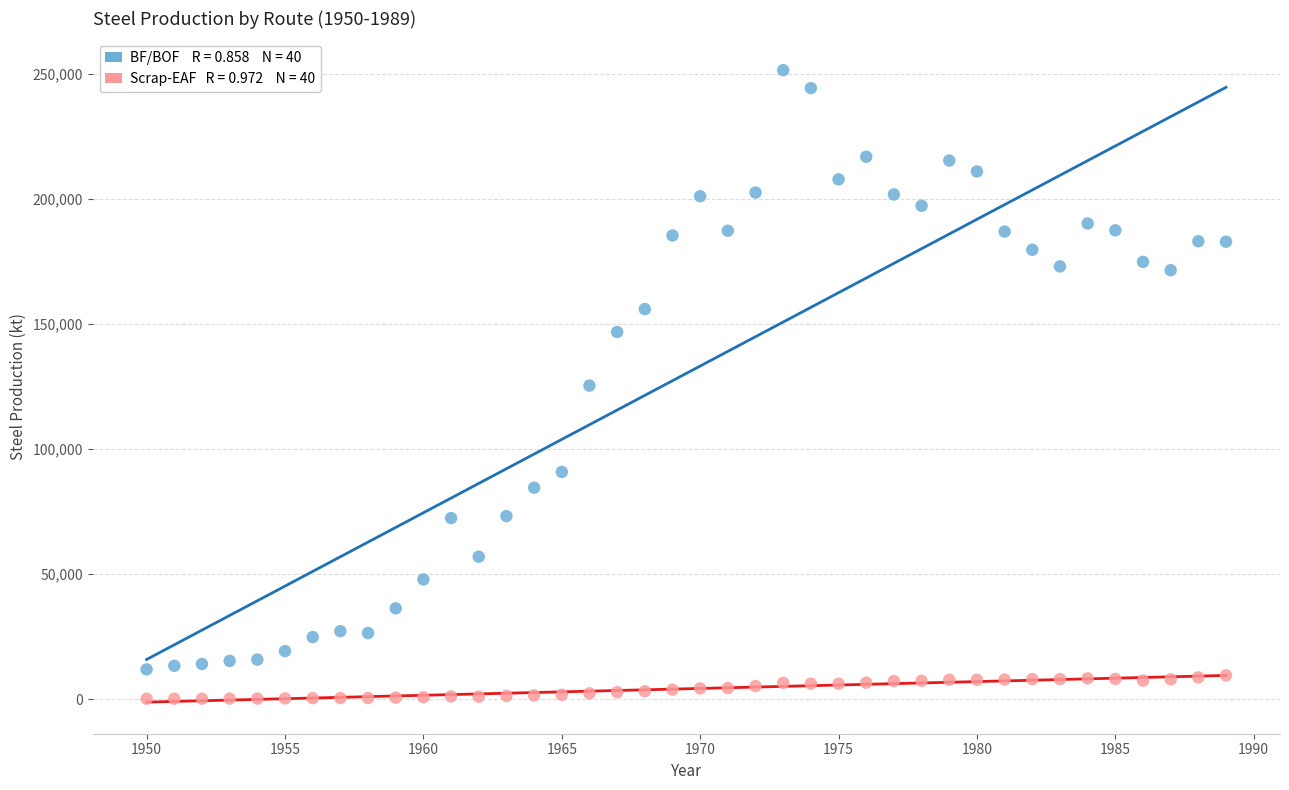

Across all data points, what is the range of Y values (max minus min)?

251411.4